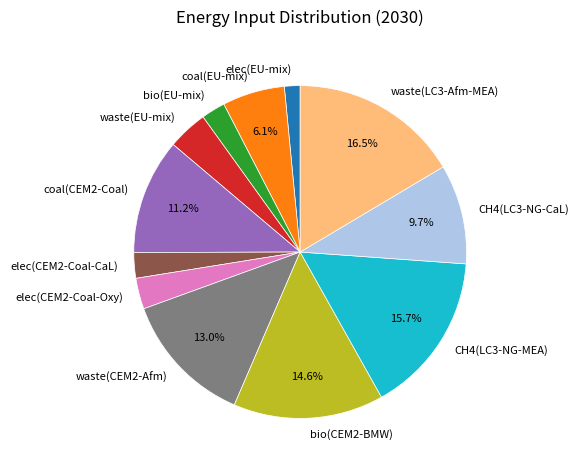

How much of the chart is everything except coal(EU-mix)?

93.9%